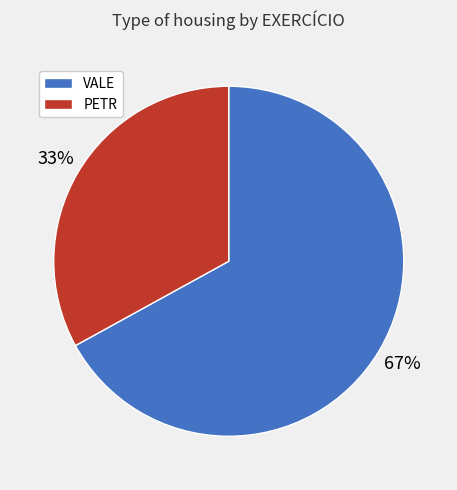

To the nearest percent, what is the combined percentage of VALE and PETR?

100%